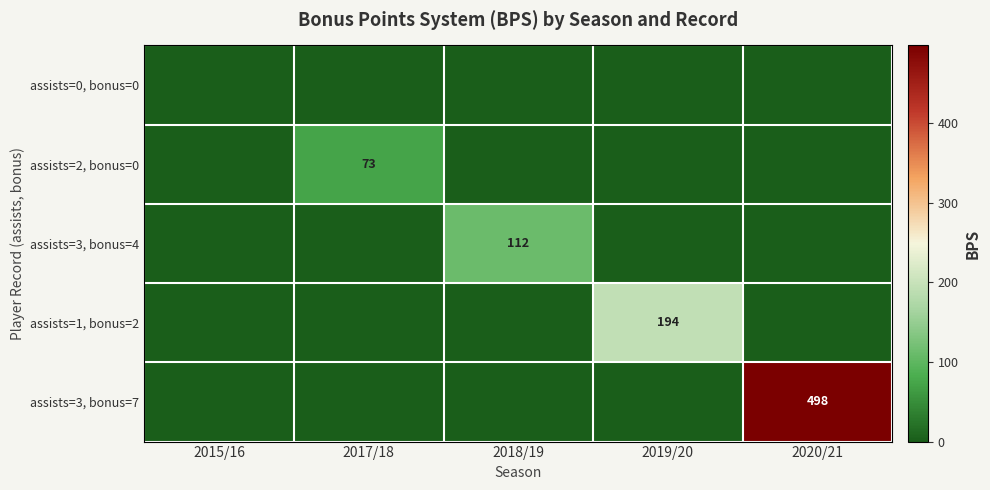

At which category is the sum across all series the highest?

2020/21